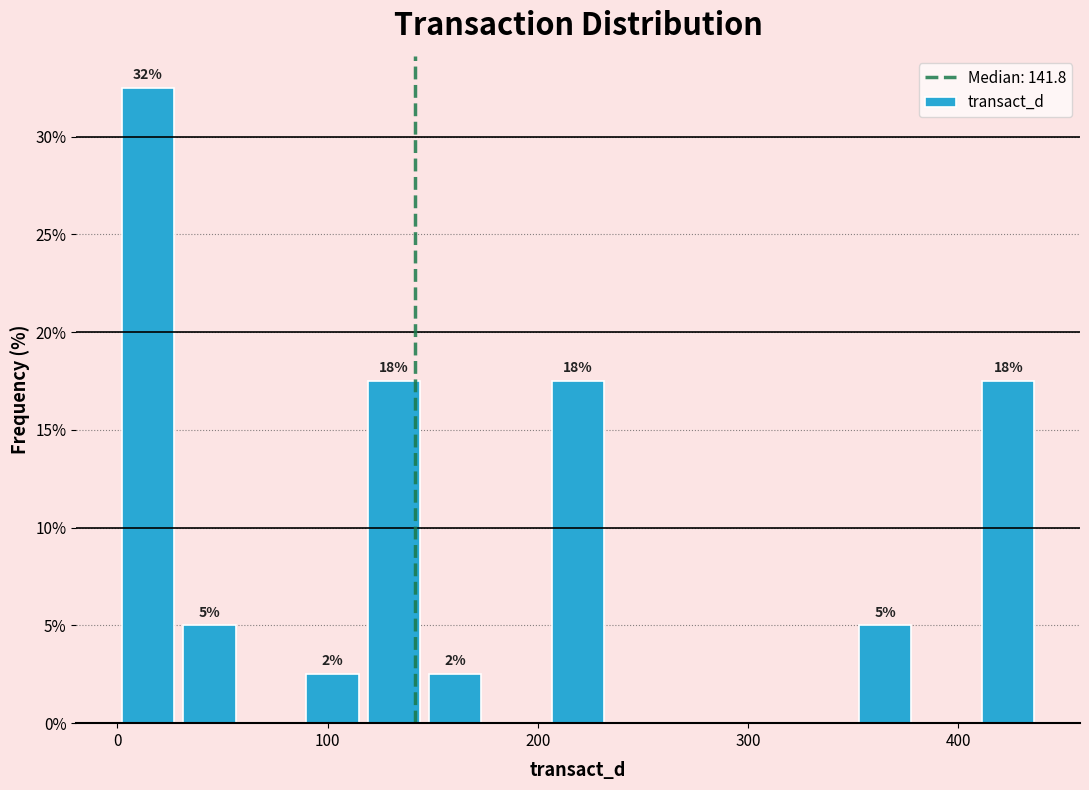

Read against the x-axis, roughly where is the centre of the tallest bar?

10